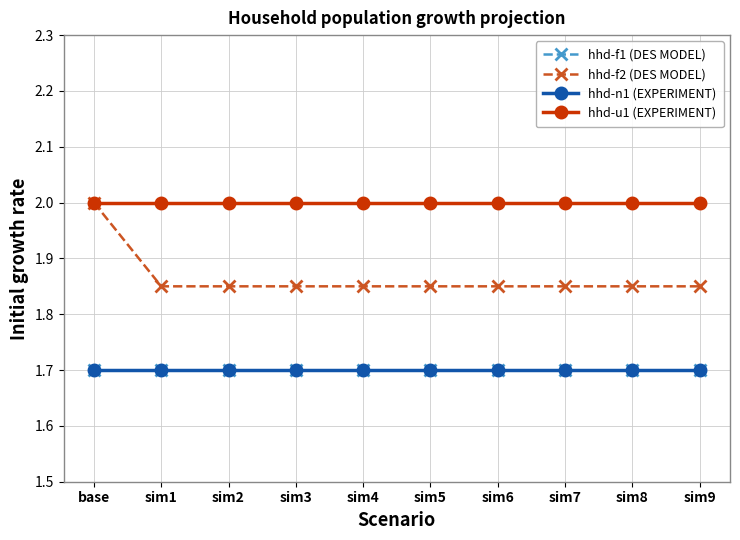

The hhd-f1 (DES MODEL) series shows 1.7 at sim5. True or false?

True